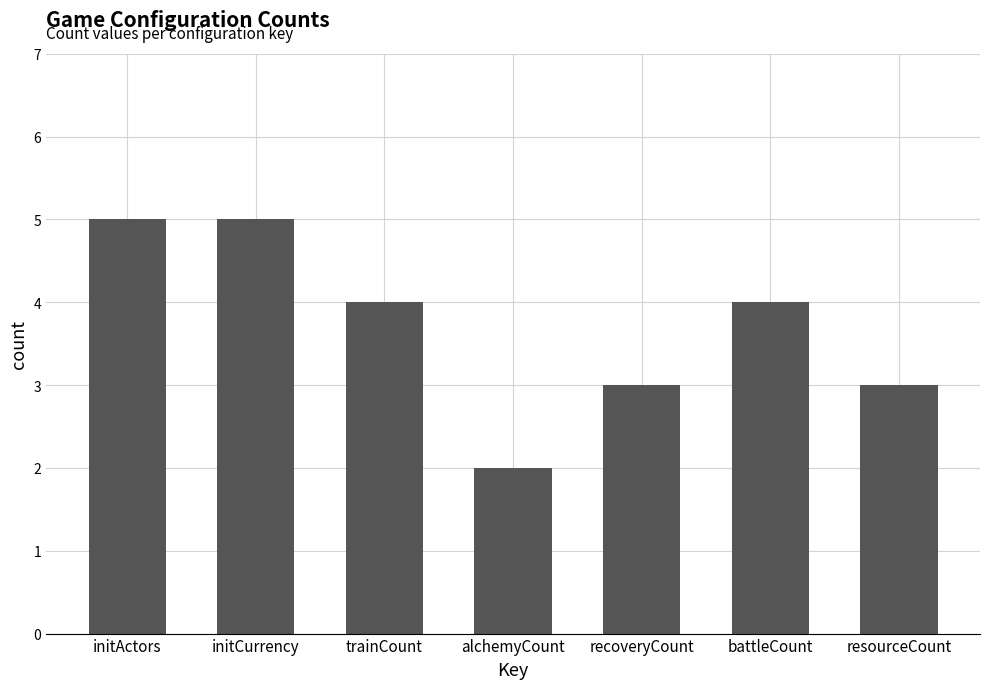

Which category has the lowest value across all series?

alchemyCount